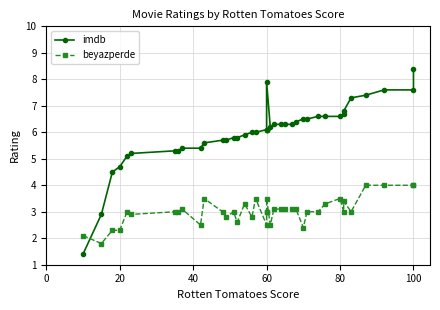

Count the number of data series in this chart.

2